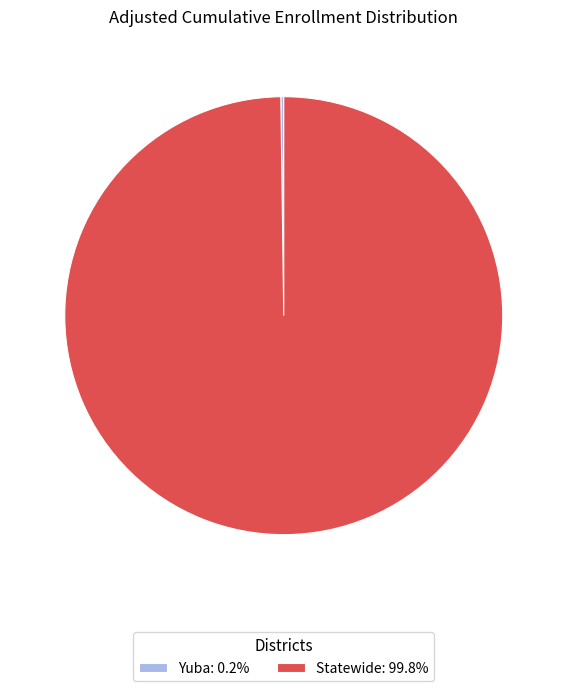

Is there any slice that represents more than half of the pie?

Yes